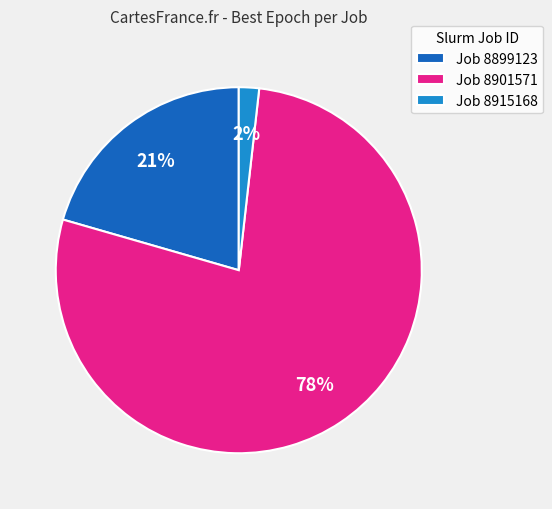

Rank the categories by value from highest to lowest.

Job 8901571, Job 8899123, Job 8915168